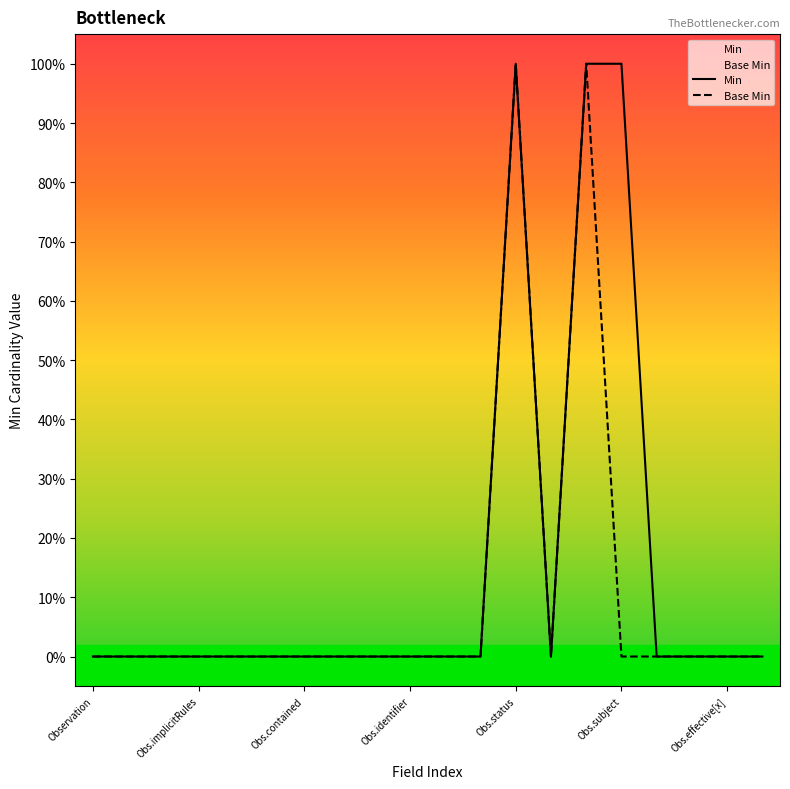

Where is the first local minimum for base_min?

13